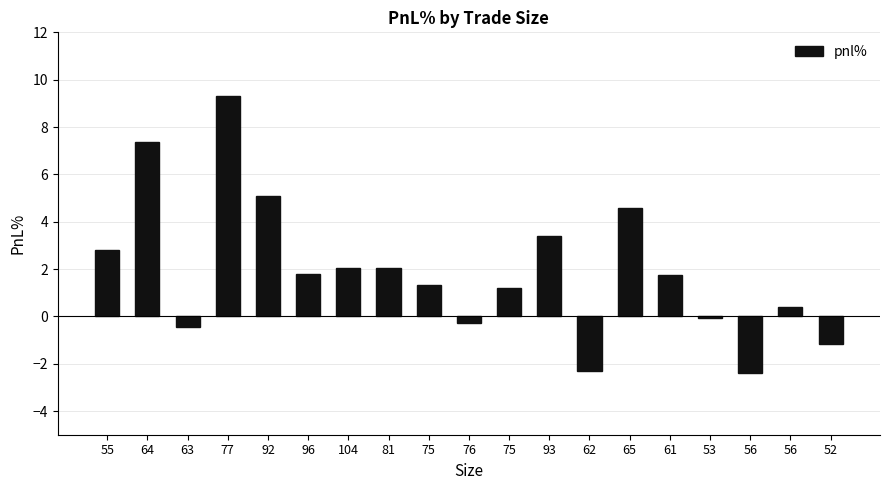

Count the number of categories in the chart.

19